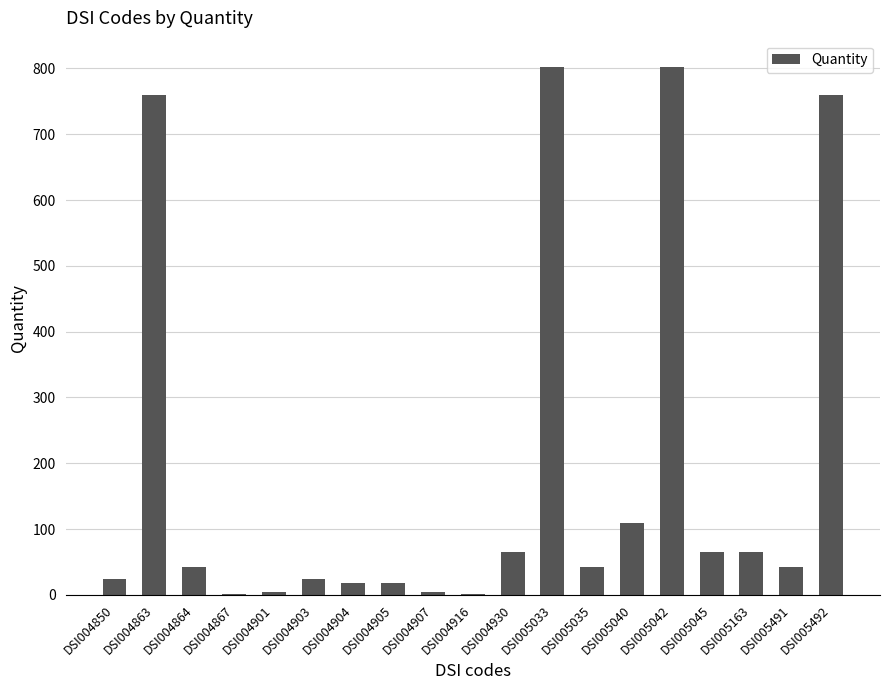

Which has a higher value, DSI004907 or DSI005045?

DSI005045